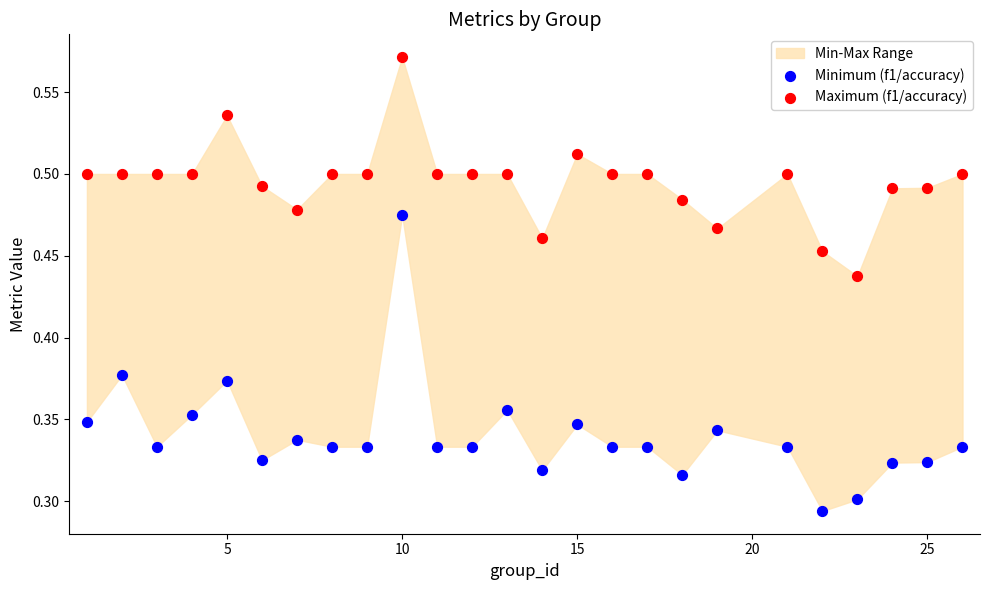

Which series contains the highest Y value?

Maximum (f1/accuracy)